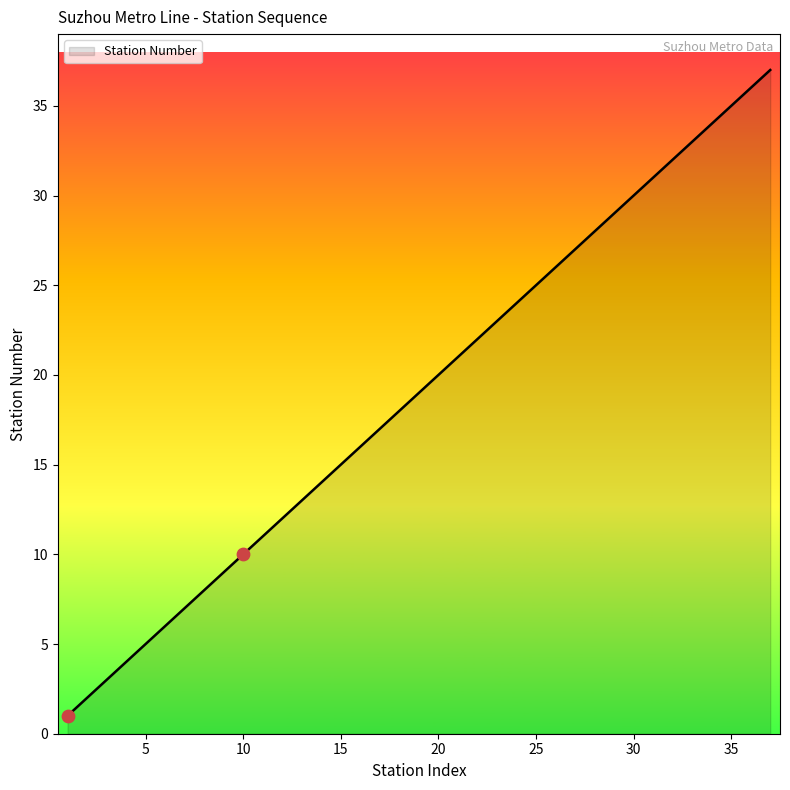

What is the greatest value displayed?

37